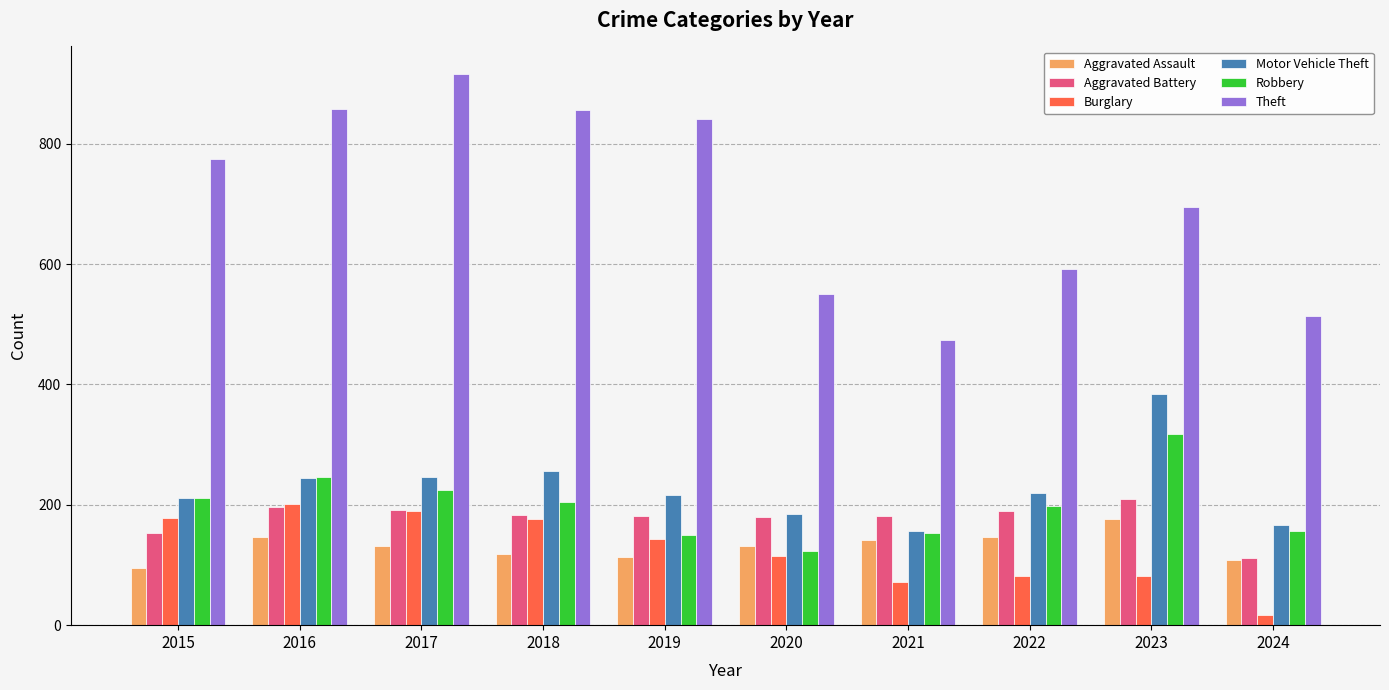

Is it true that Aggravated Assault equals 131 at 2017?

True